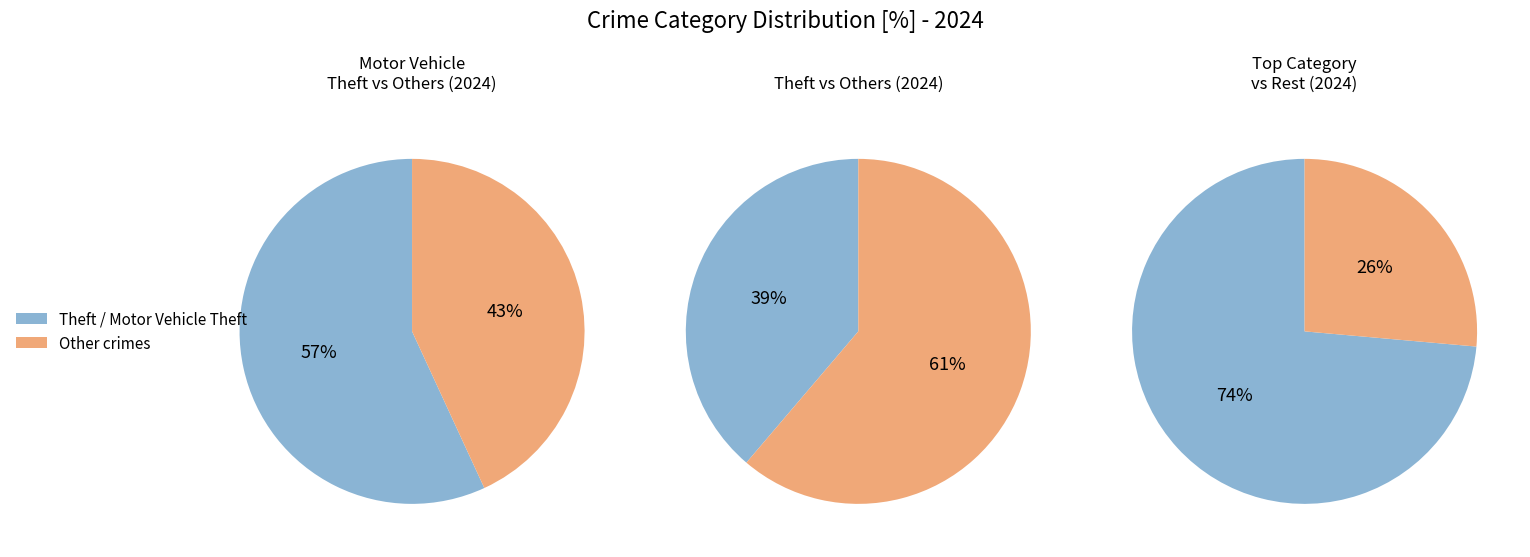

What is the ratio of the value at Motor Vehicle Theft to the value at Theft?

0.9